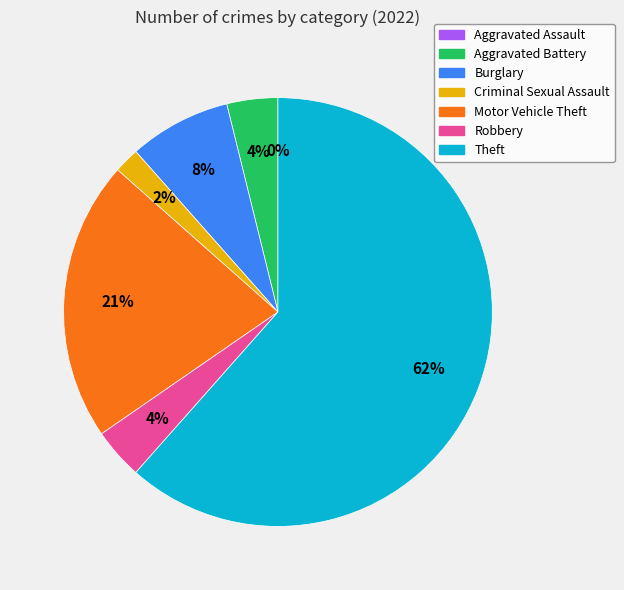

Does Theft represent more than half of the total?

Yes